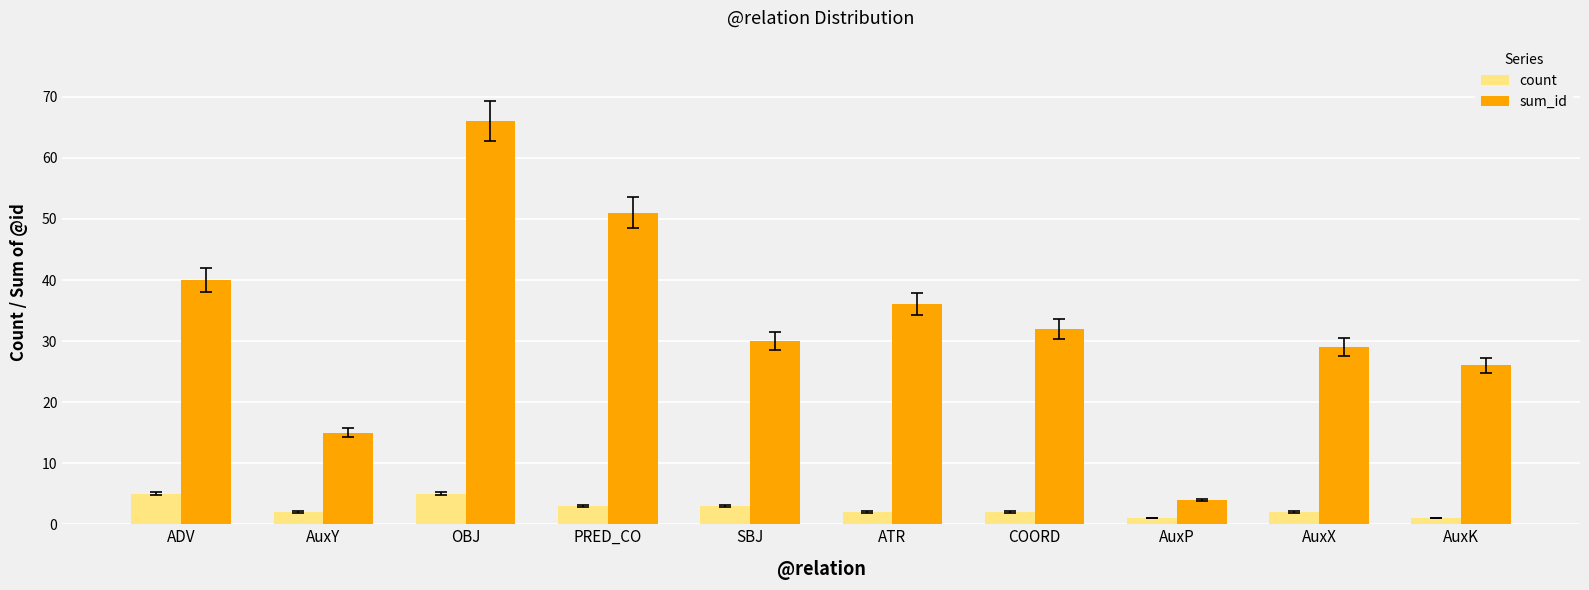

What value does the count series have at AuxX?

2